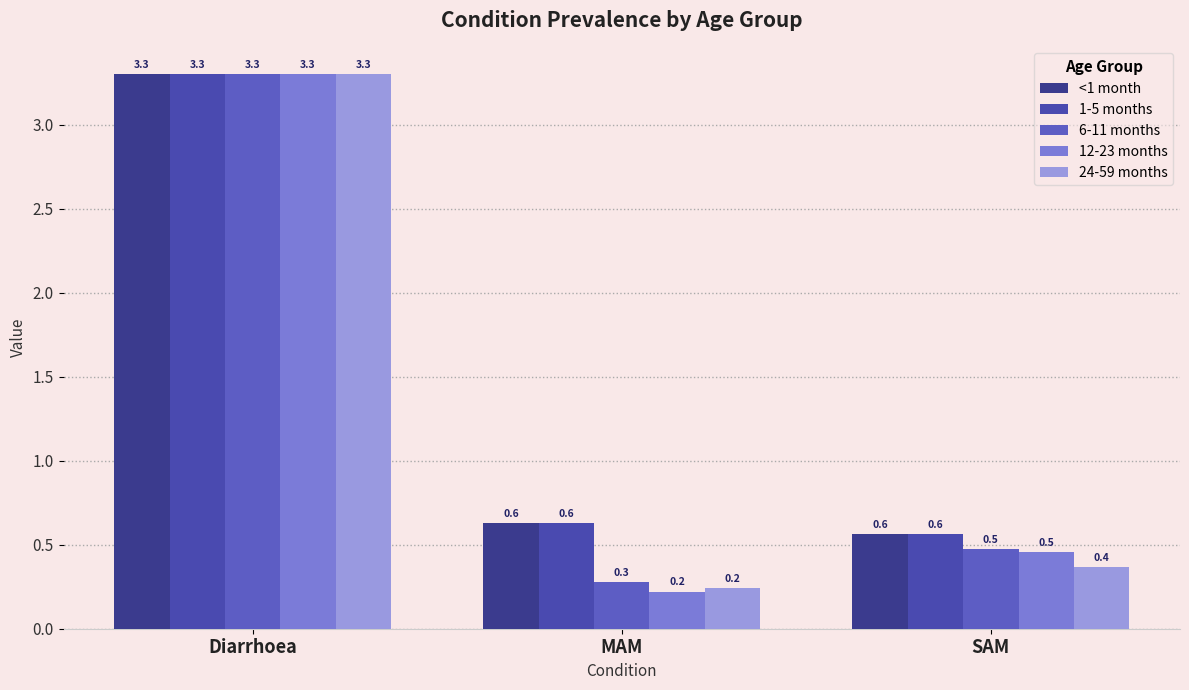

What position from the left is Diarrhoea?

1